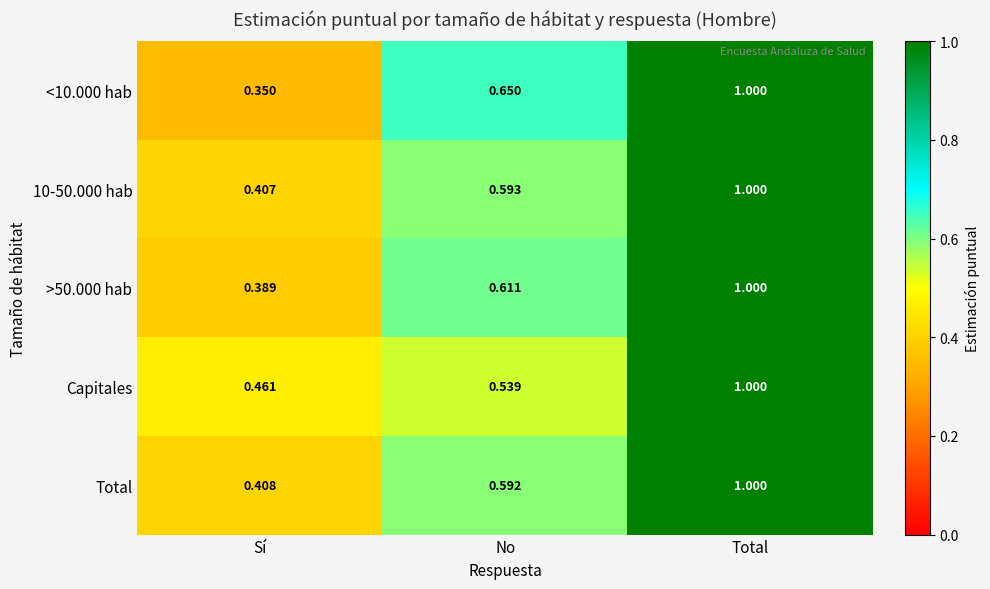

At which category is the sum across all series the highest?

Total